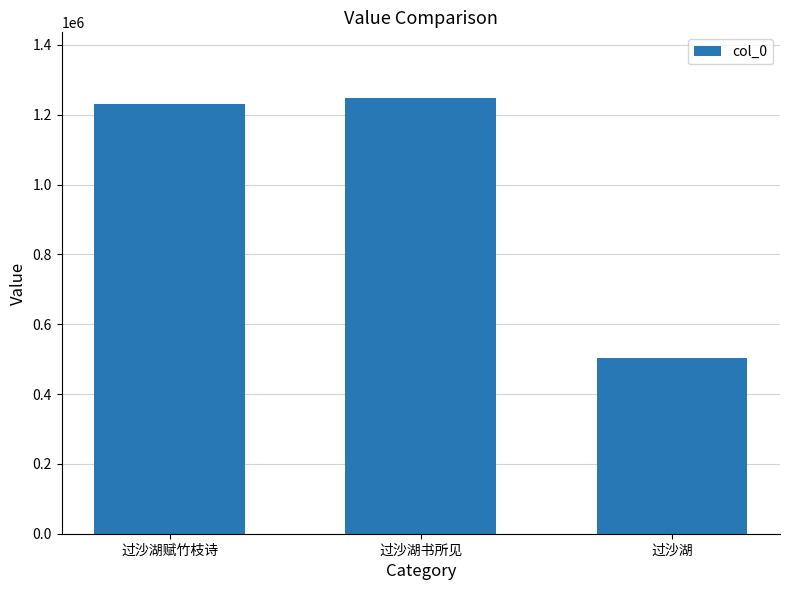

Which label corresponds to the smallest value in the chart?

过沙湖